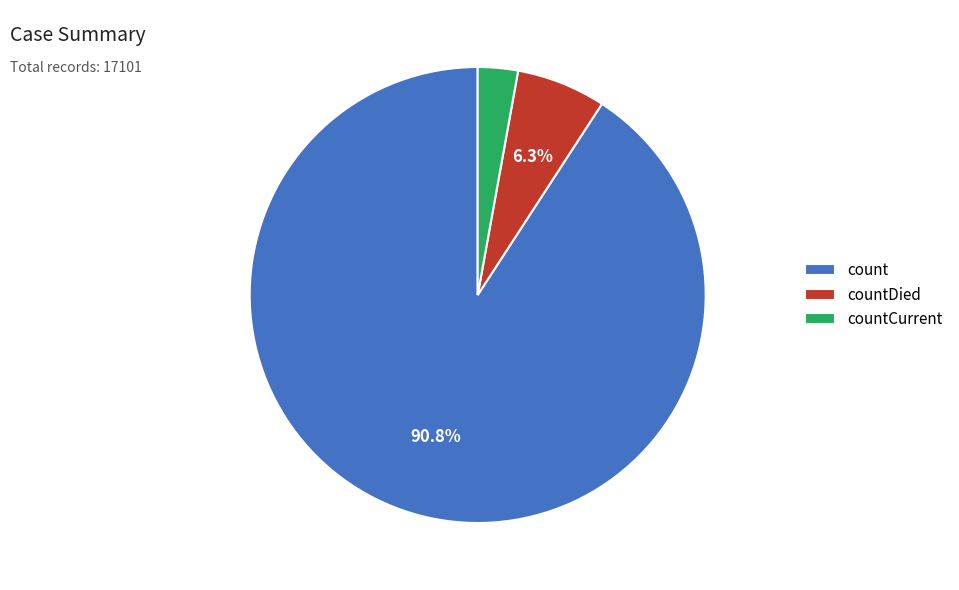

What is the ratio of the value at countCurrent to the value at countDied?

0.4